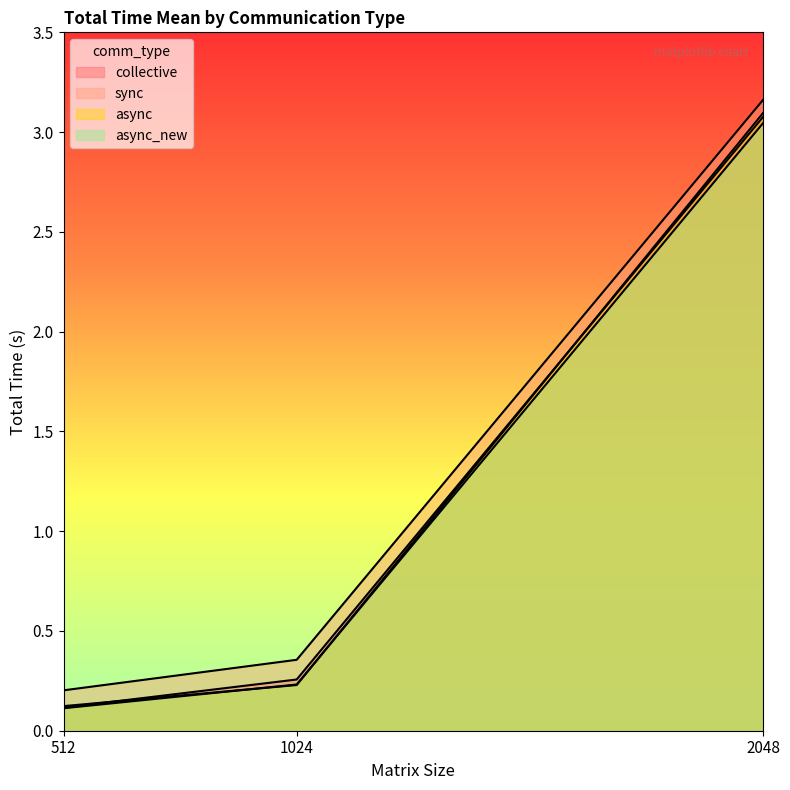

True or false: async_new has a value of 0.2 at 1024.

True